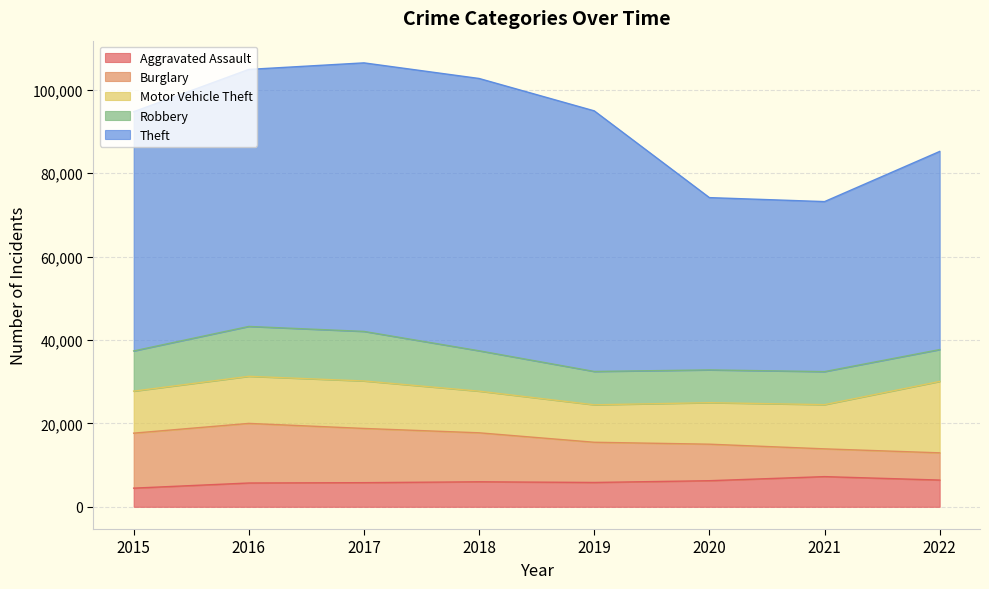

How many lines are shown in the chart?

5